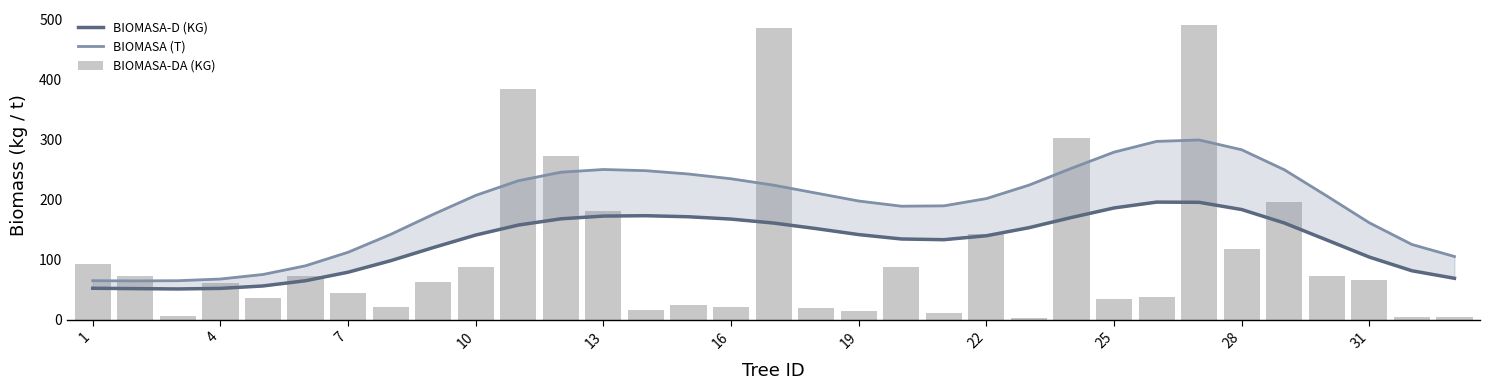

What is the average value of the BIOMASA (T) series?

188.3